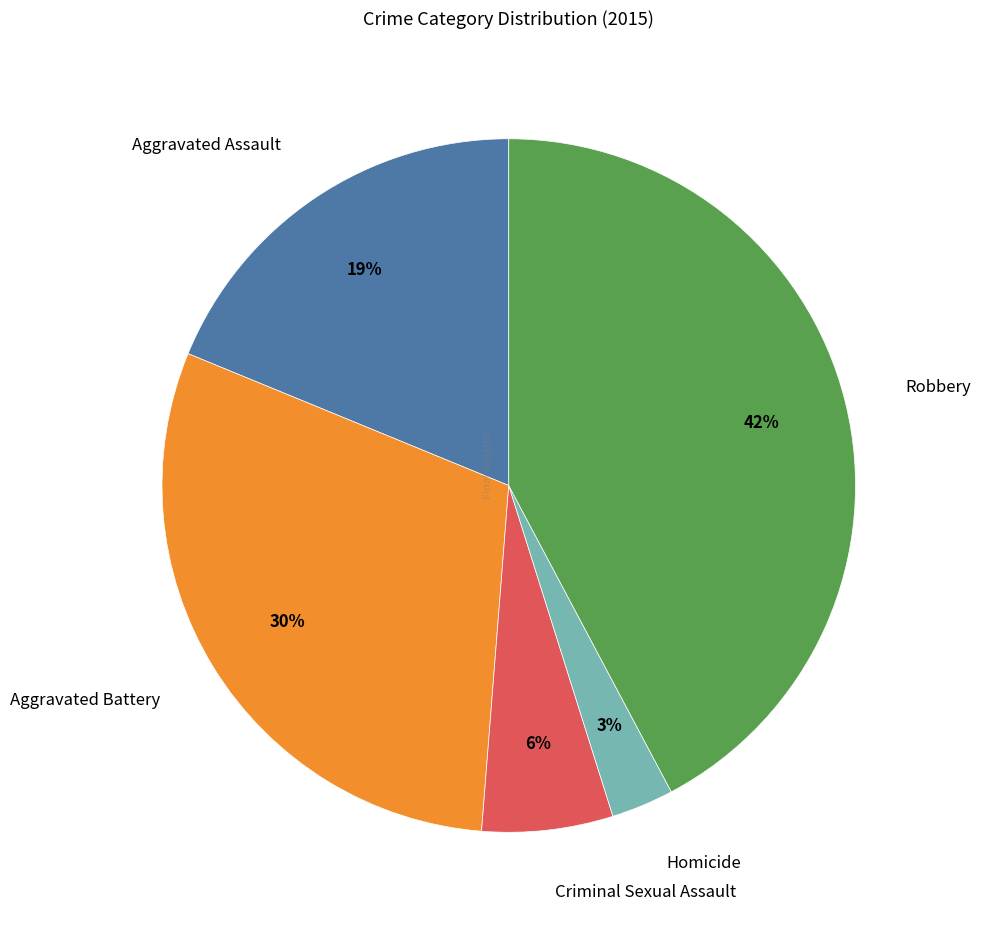

Which slice is the largest?

Robbery